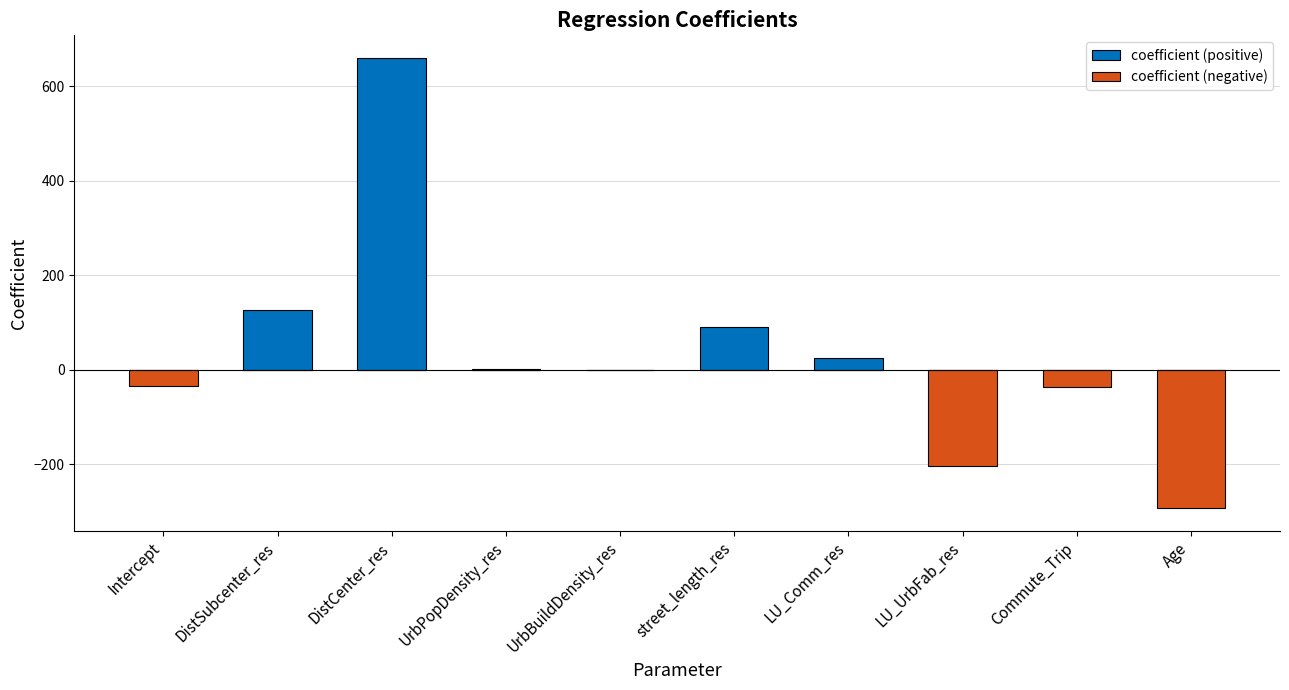

Which category has the highest value in the coefficient (positive) series?

DistCenter_res